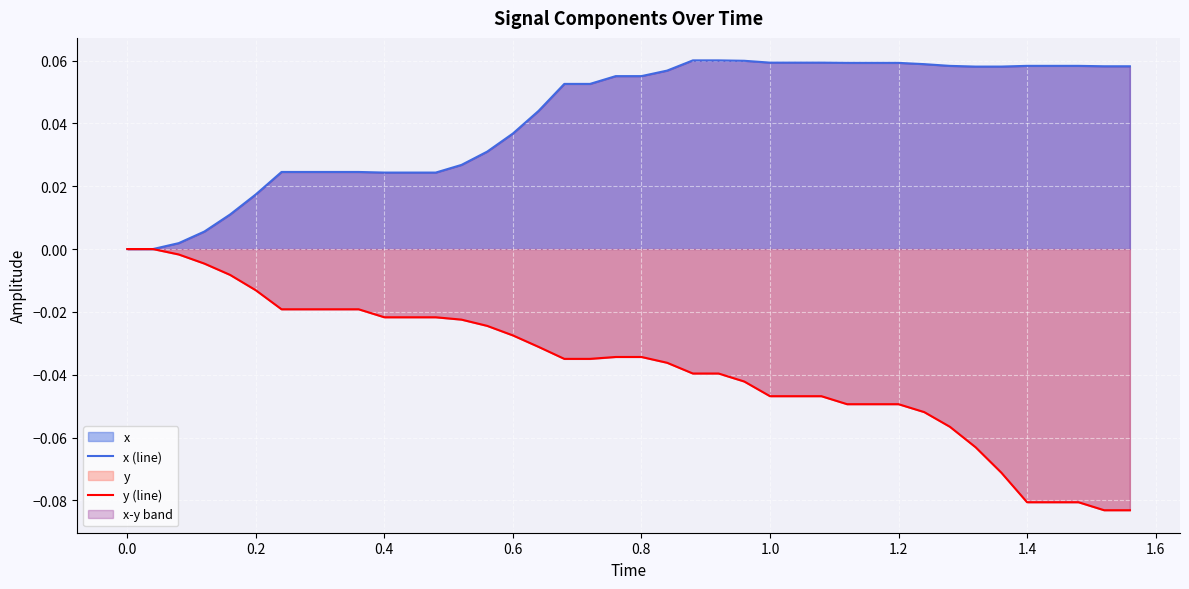

How many lines are shown in the chart?

2